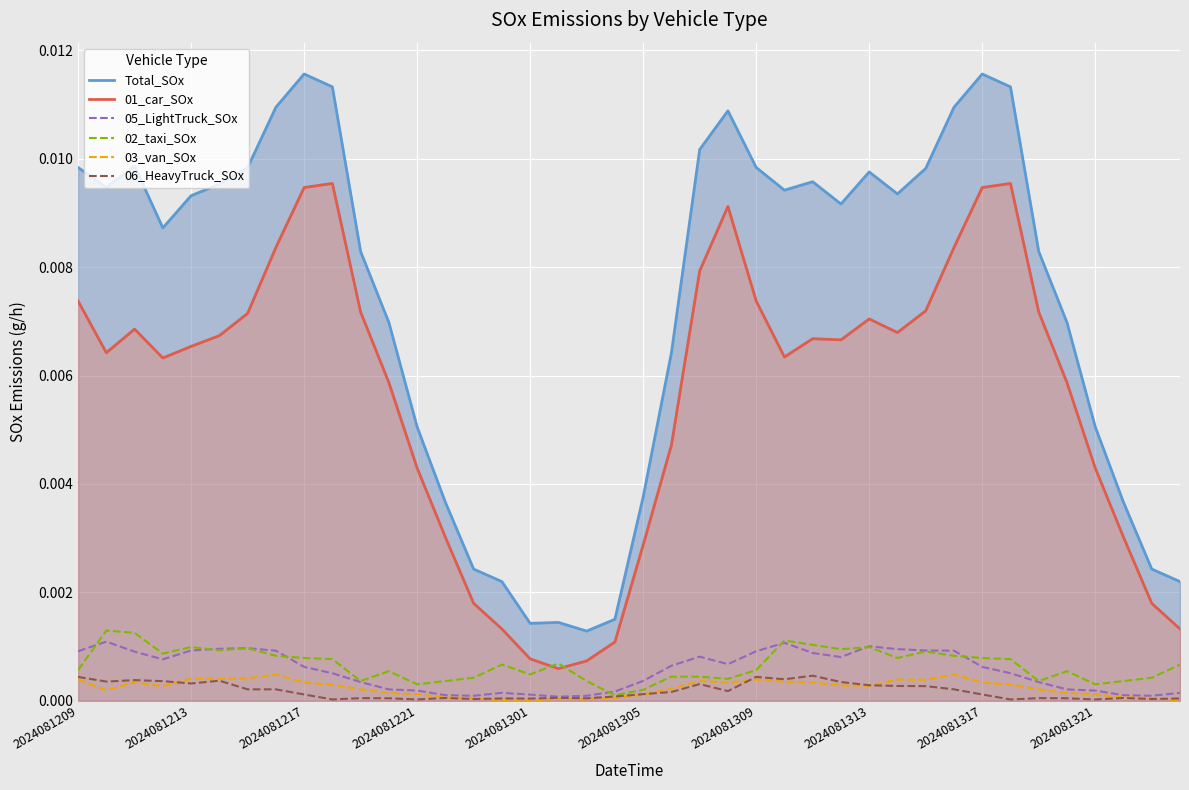

At which category does the chart reach its peak across all series?

2024081217